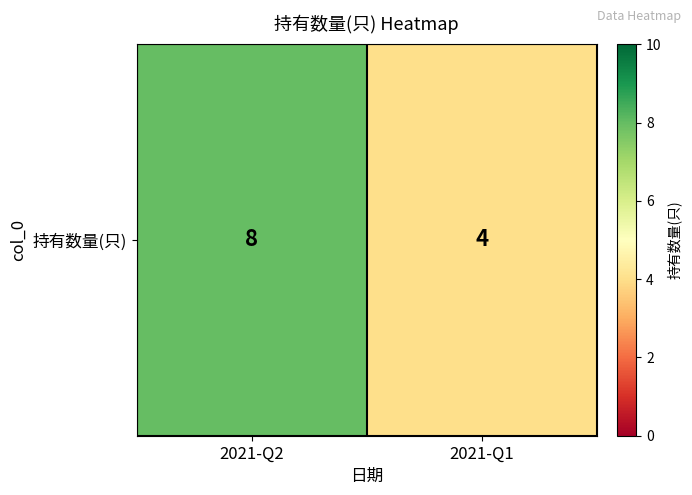

The chart shows a value of 4 at 2021-Q1. True or false?

True